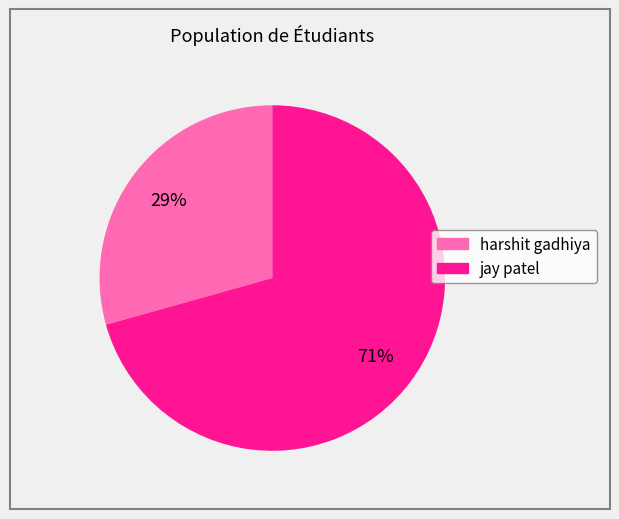

Is there any slice that represents more than half of the pie?

Yes